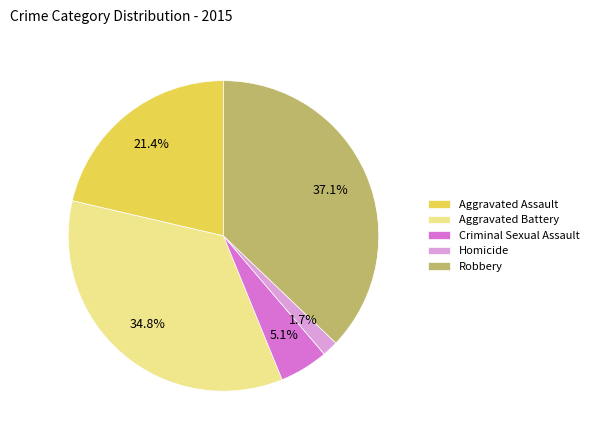

Between Aggravated Battery and Robbery, which is larger?

Robbery